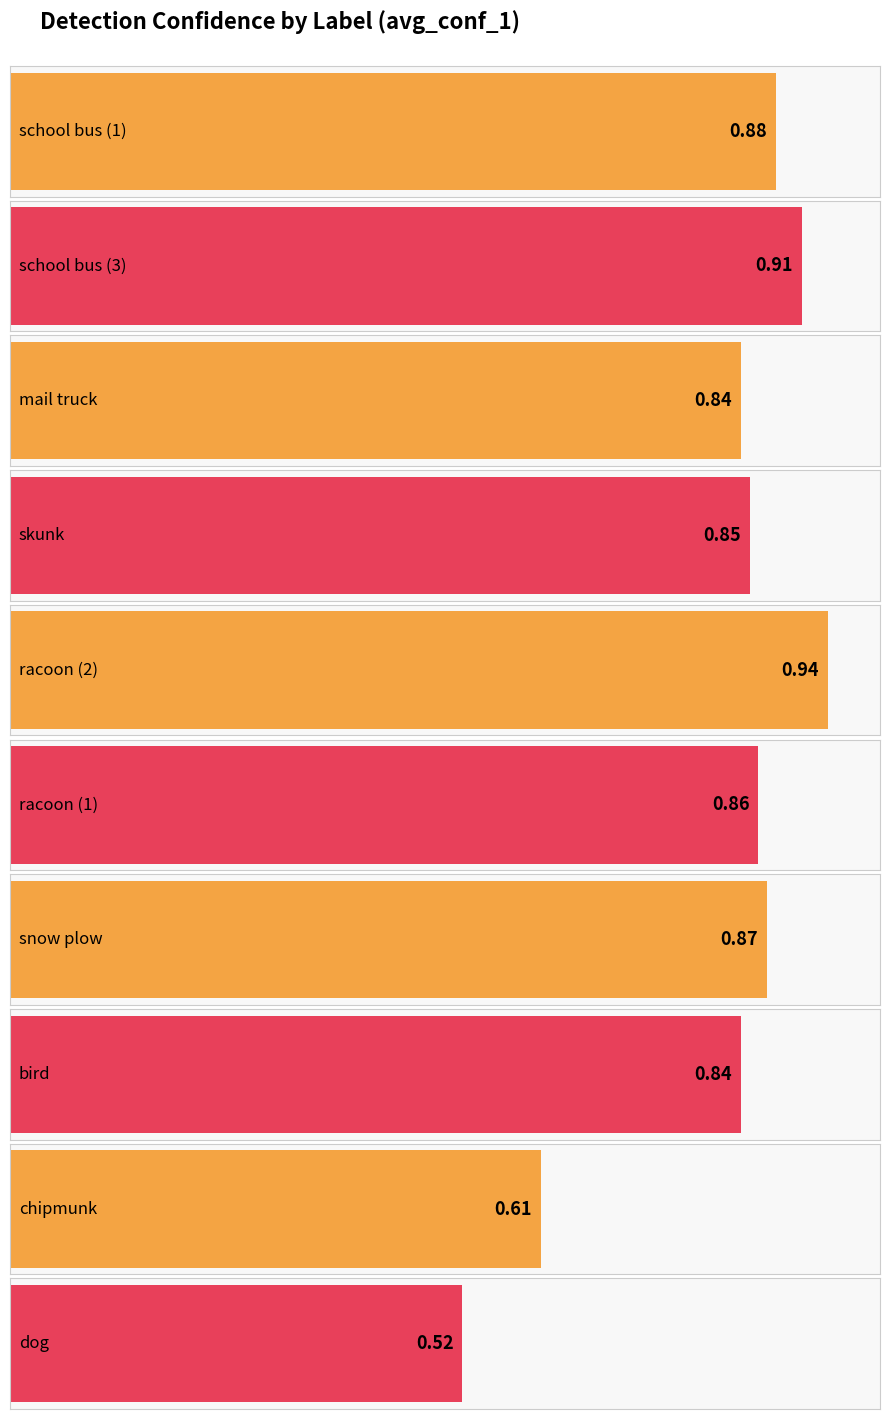

At which category does the chart reach its peak across all series?

racoon (2)